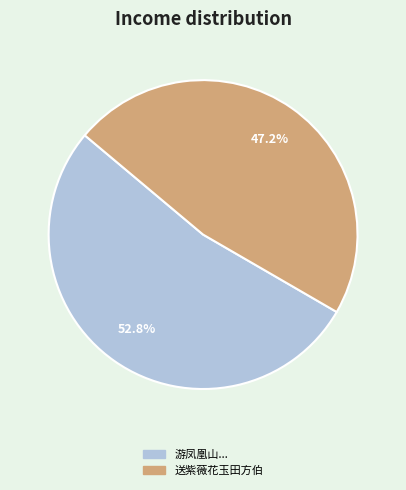

Is there any slice that represents more than half of the pie?

Yes